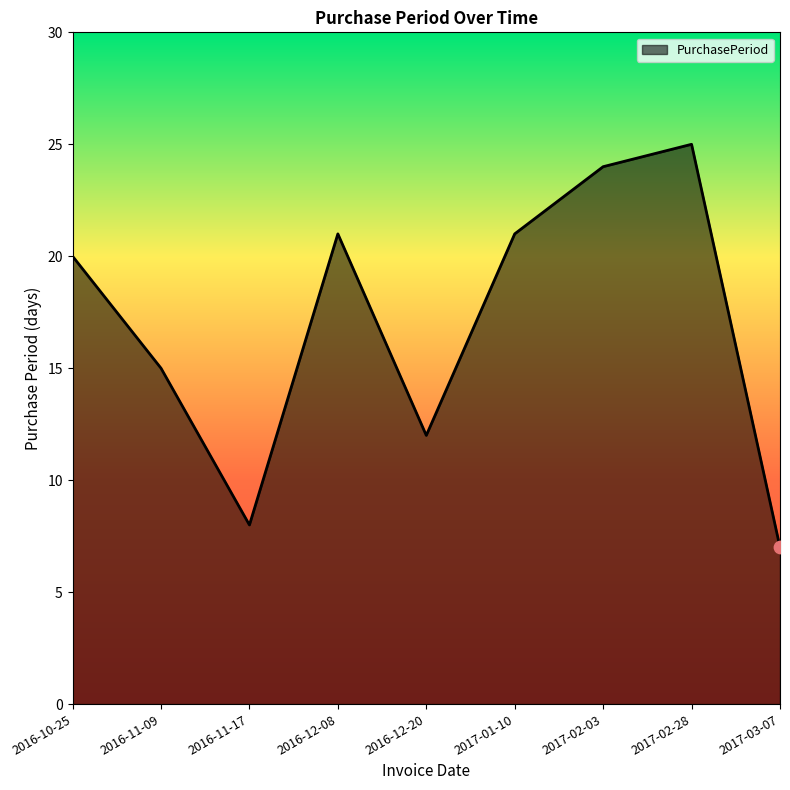

What is the ratio of the value at 2016-10-25 to the value at 2016-12-08?

1.0